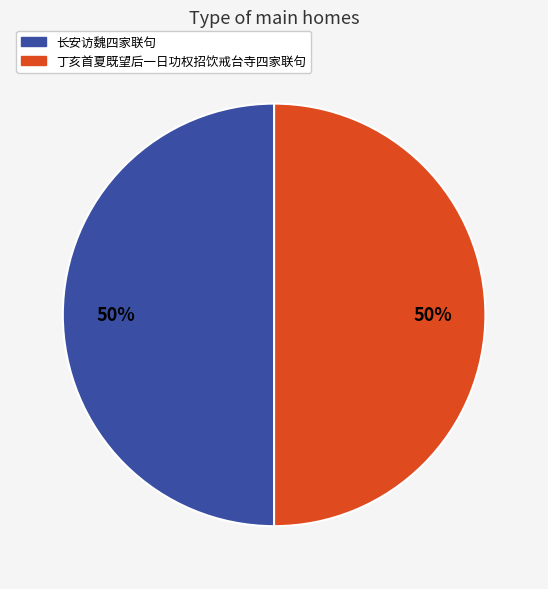

How many segments does this pie chart have?

2